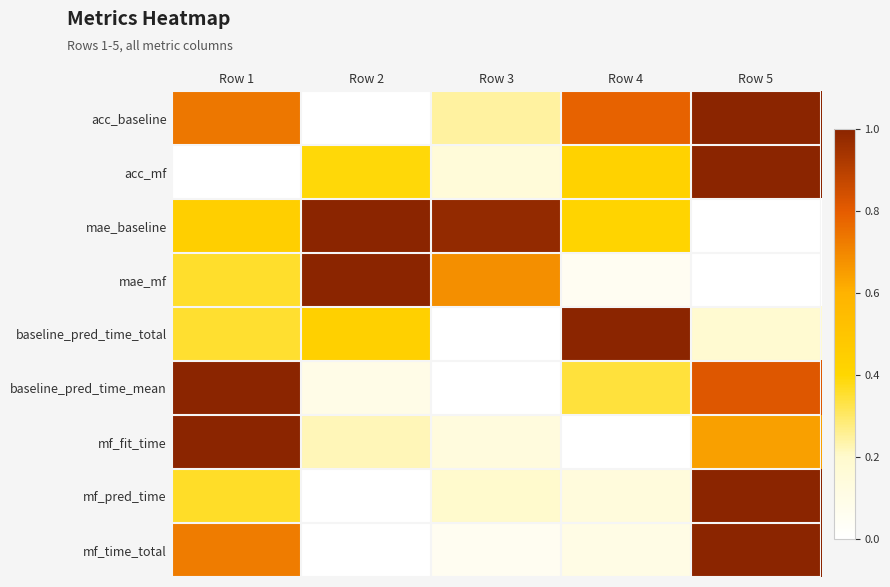

How many data points does each series have?

5